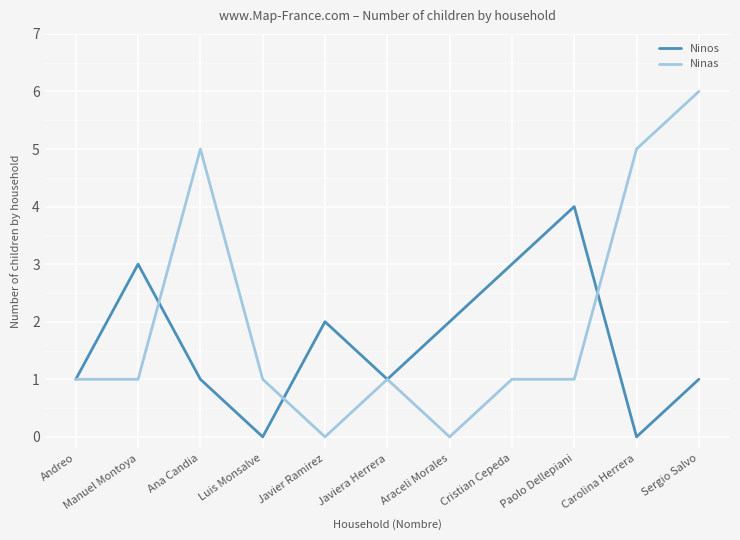

What position from the left is Andreo?

1